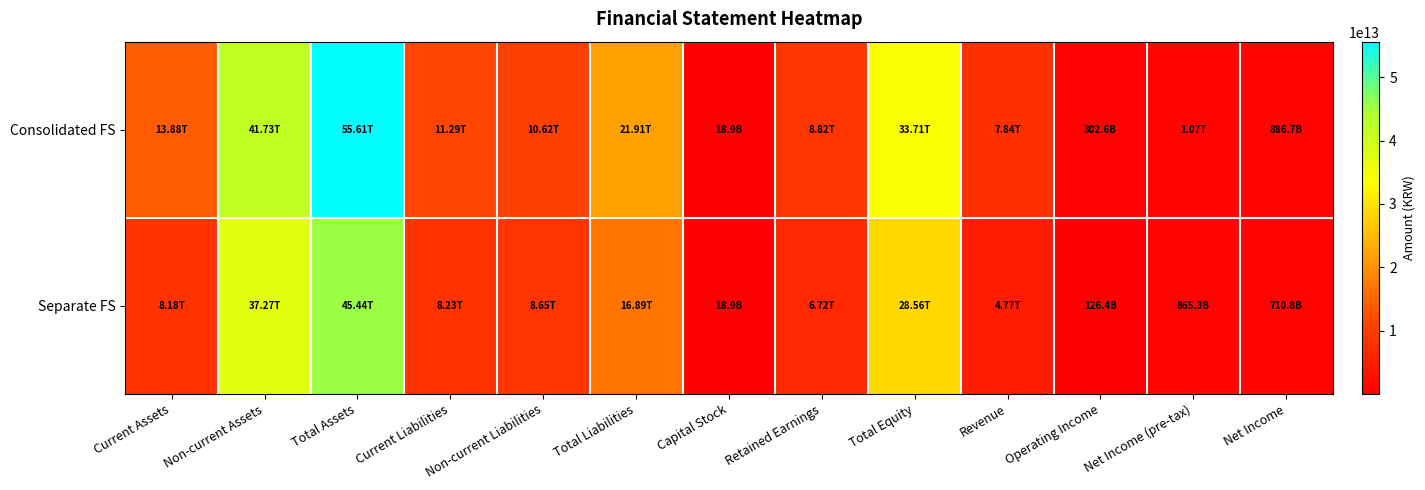

Which series changed the most between Non-current Assets and Net Income (pre-tax)?

Consolidated FS